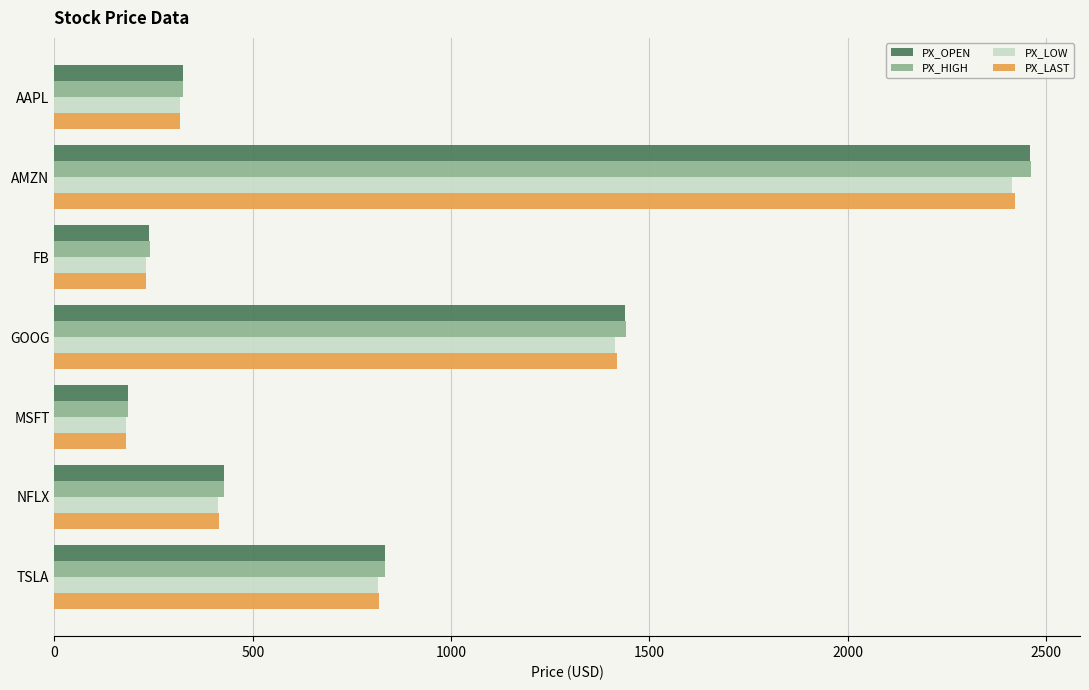

Which category has the lowest value in the PX_LOW series?

MSFT